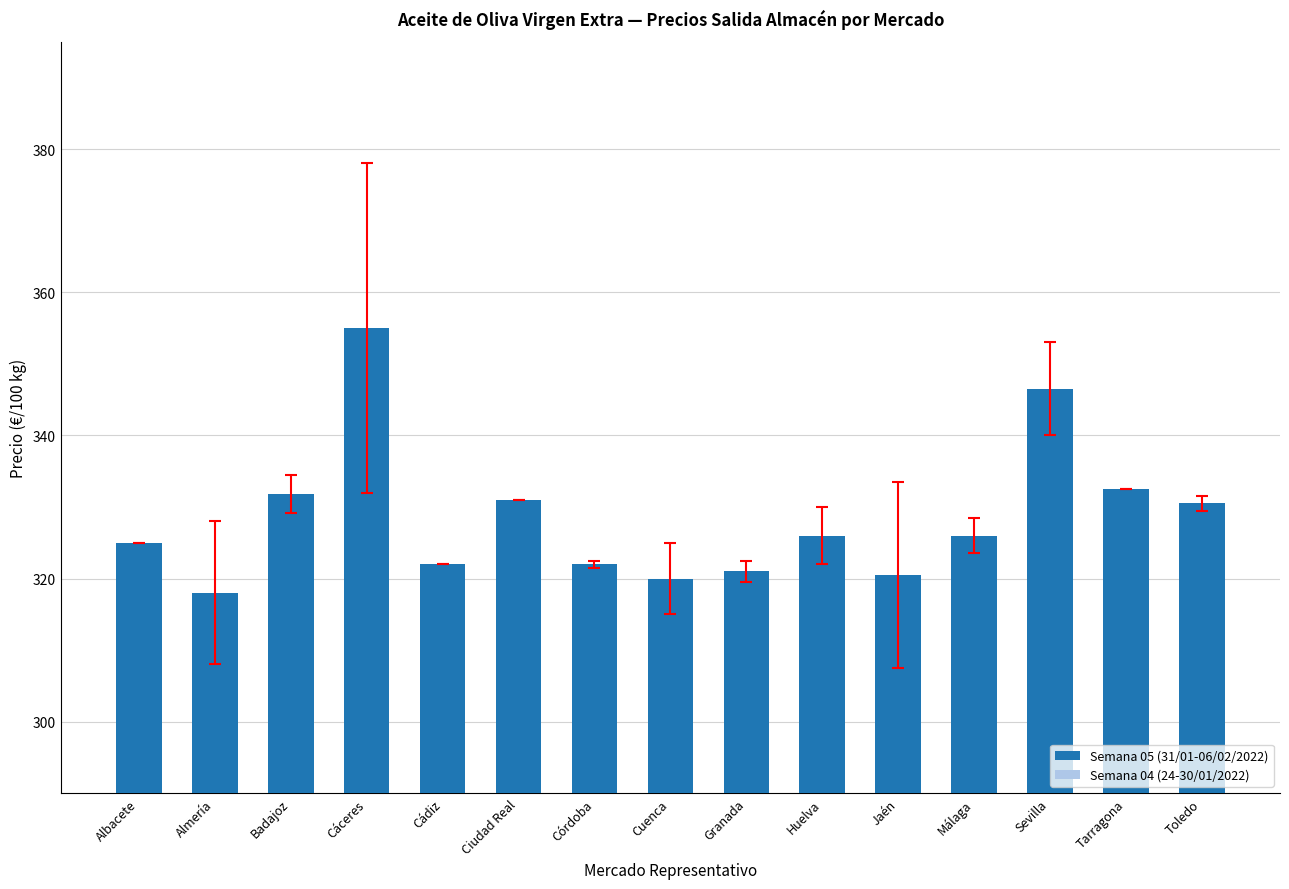

Reading left to right, list all the values displayed in this chart.

Albacete=325.0	Almería=318.0	Badajoz=331.8	Cáceres=355.0	Cádiz=322.0	Ciudad Real=331.0	Córdoba=322.0	Cuenca=320.0	Granada=321.0	Huelva=326.0	Jaén=320.5	Málaga=326.0	Sevilla=346.5	Tarragona=332.5	Toledo=330.5